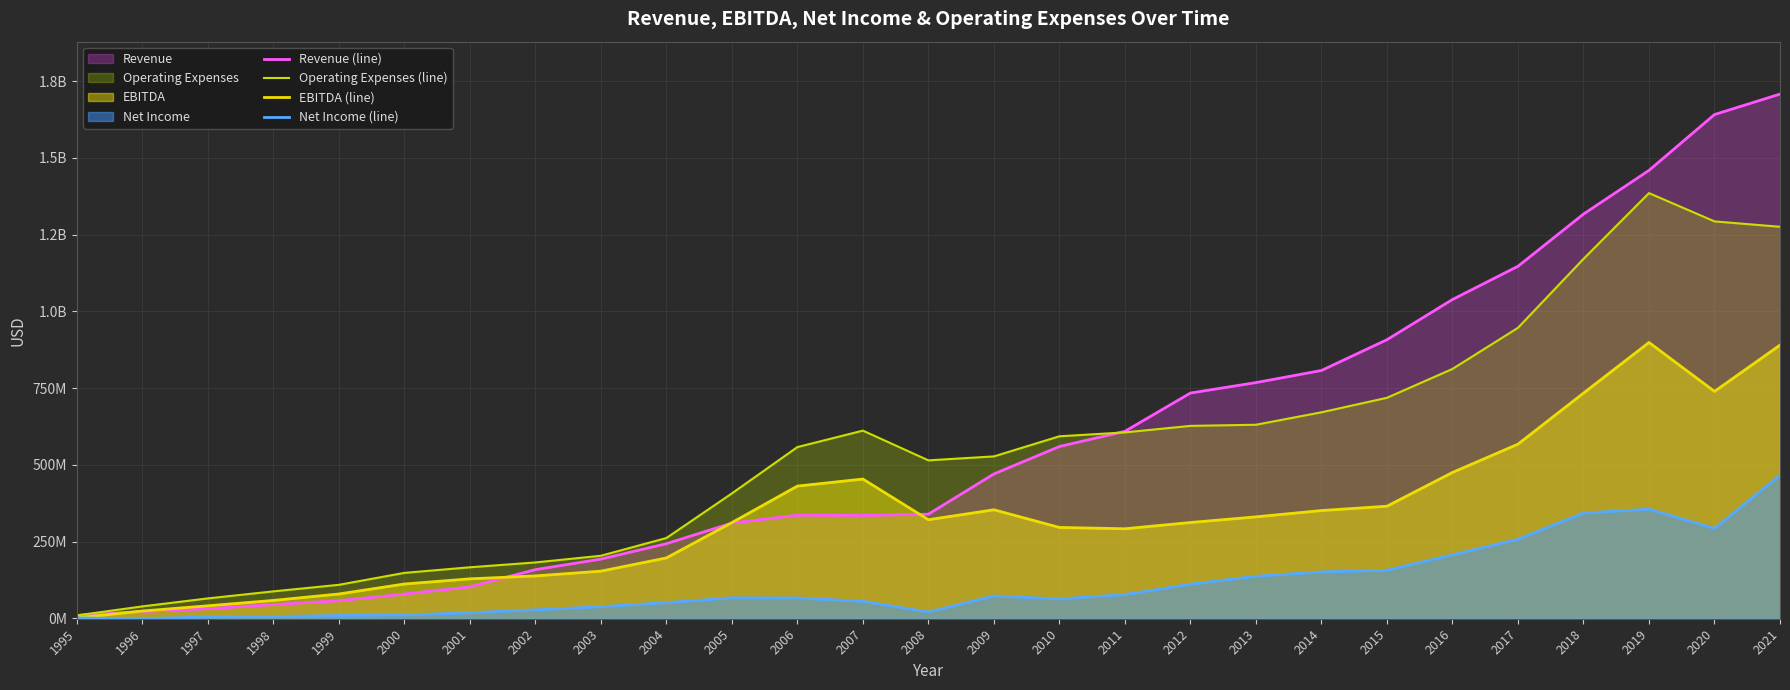

At which category does the chart reach its minimum across all series?

1996